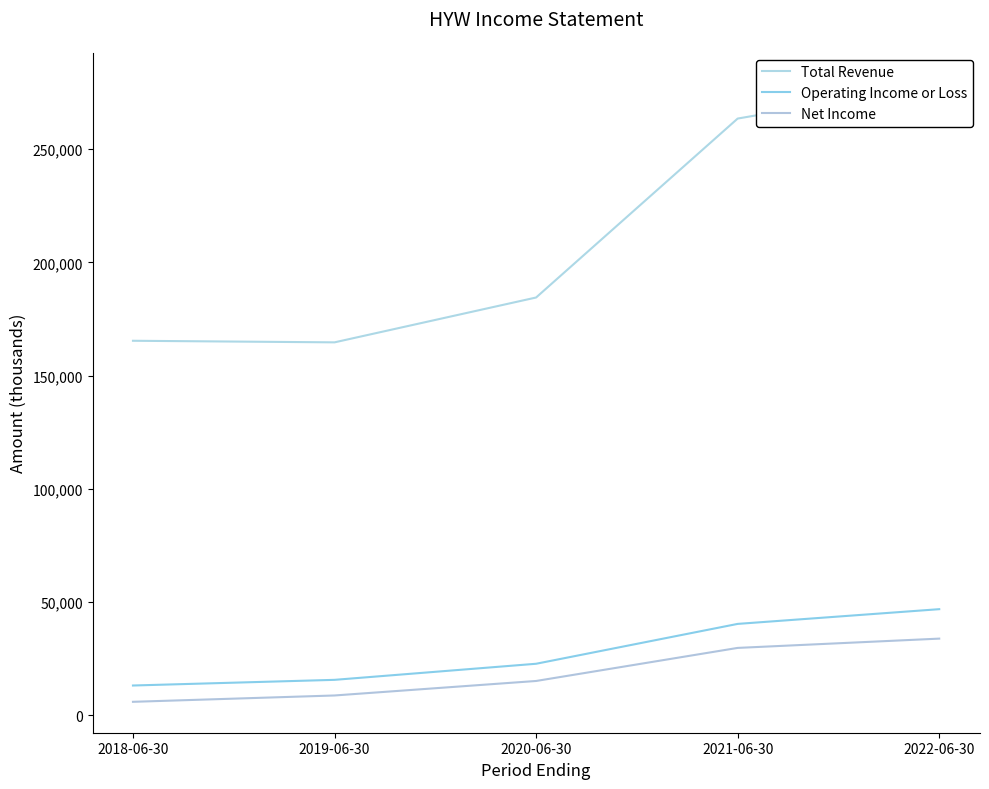

What is the sum of the Operating Income or Loss values at 2021-06-30 and 2019-06-30?

56100